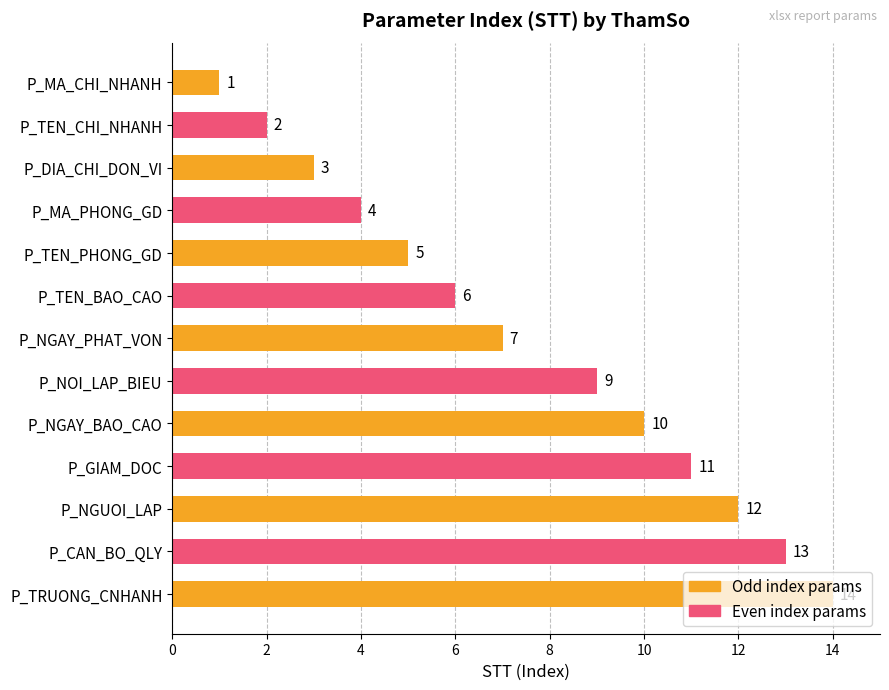

Reading right to left, what are all the values shown in this chart?

14	13	12	11	10	9	7	6	5	4	3	2	1